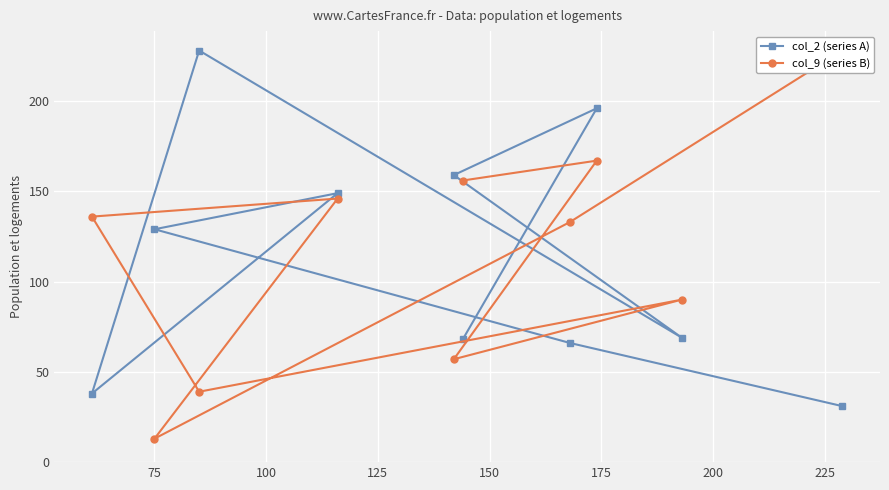

Which series ends up on top after the final intersection of col_9 (series B) and col_2 (series A)?

col_9 (series B)